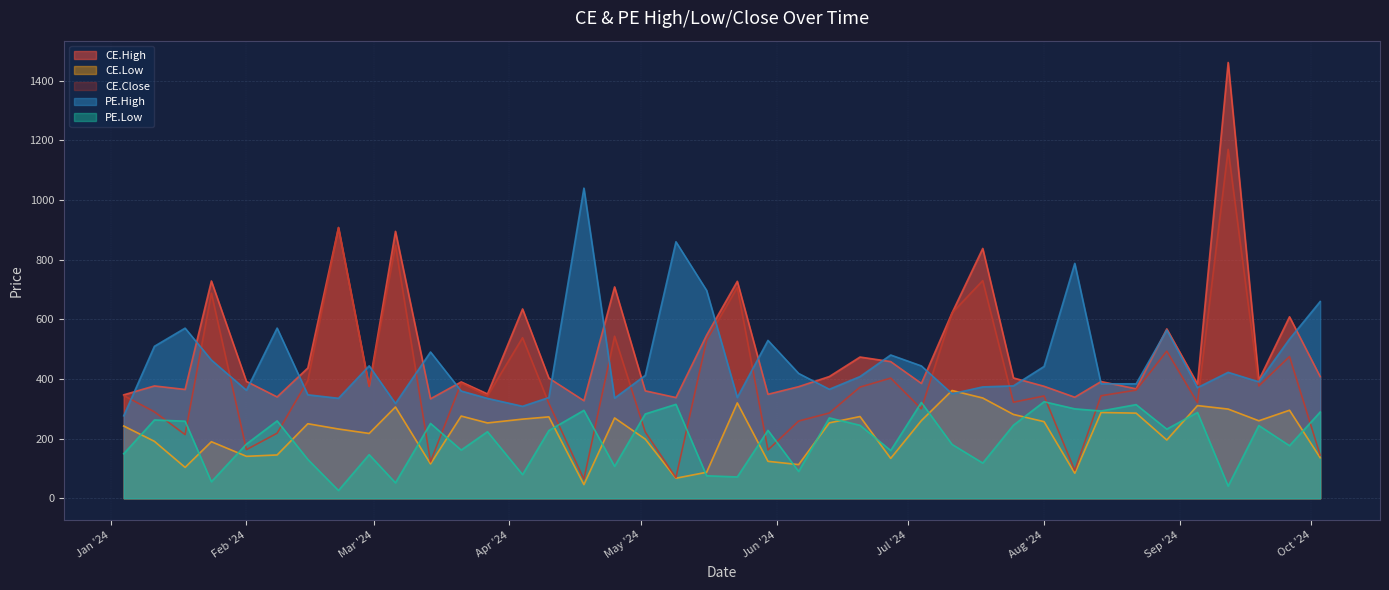

At which label does PE.High first exceed 412?

2024-01-11